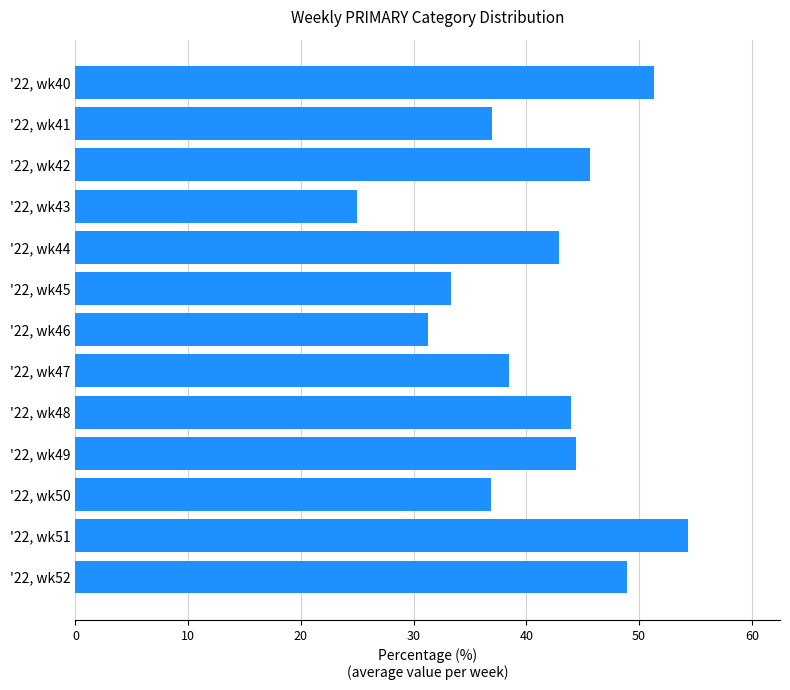

Between '22, wk42 and '22, wk52, which is larger?

'22, wk52